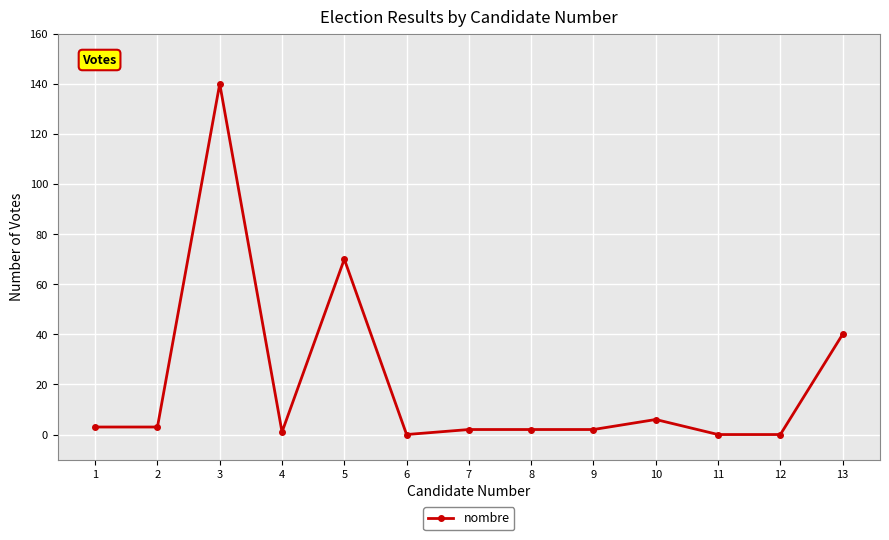

At which category does the data reach its first local peak?

3